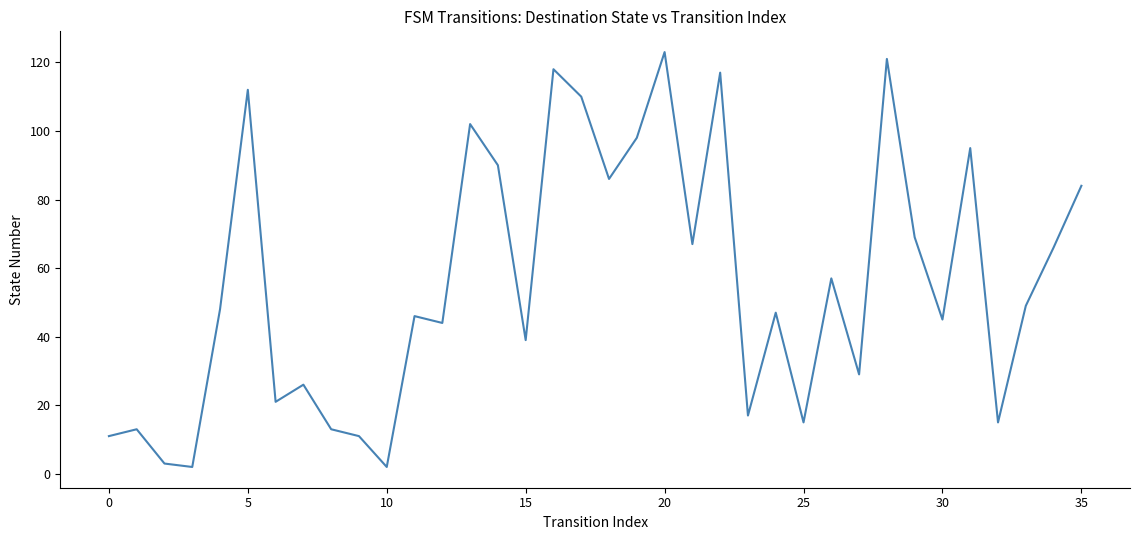

What is the difference between the maximum and minimum values?

121